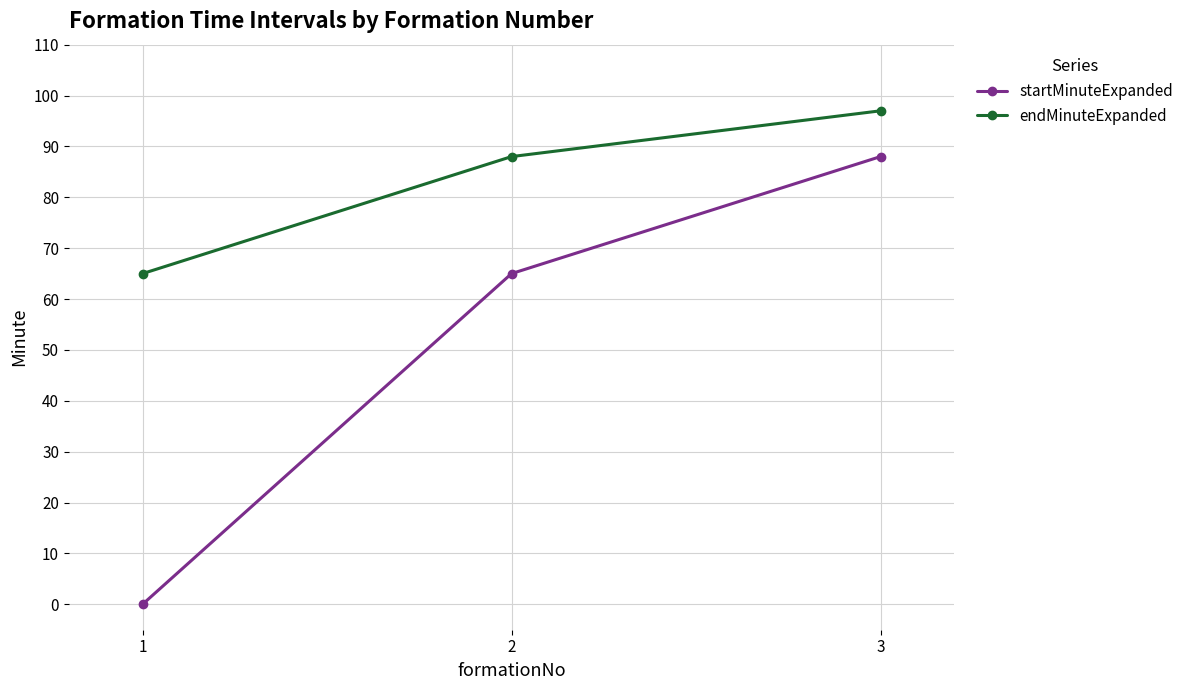

What are all the series names shown in the legend?

startMinuteExpanded, endMinuteExpanded